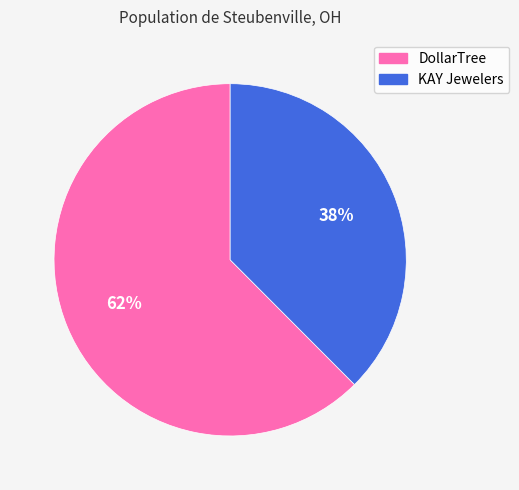

The DollarTree slice represents 62% of the pie. True or false?

True